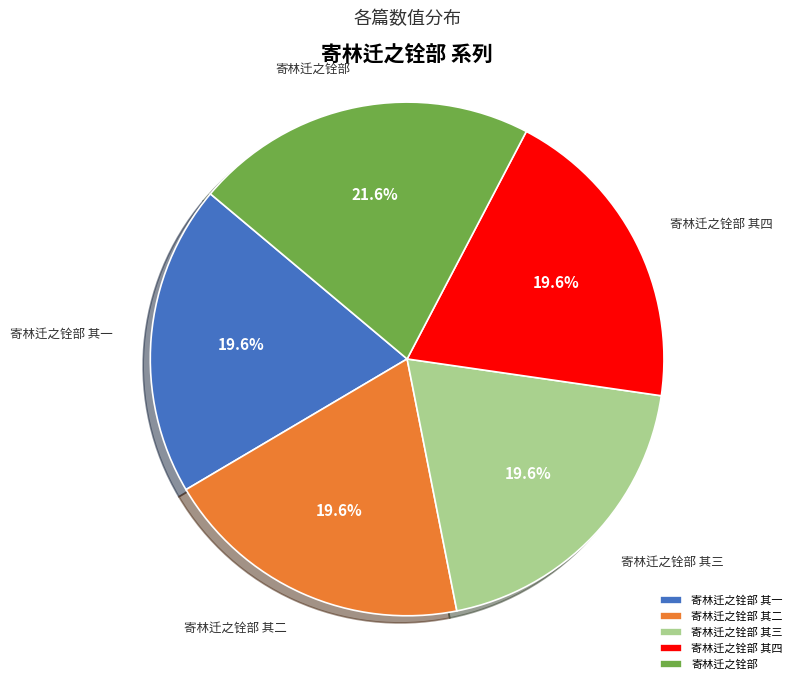

To the nearest percent, what portion does 寄林迁之铨部 其三 represent?

20%